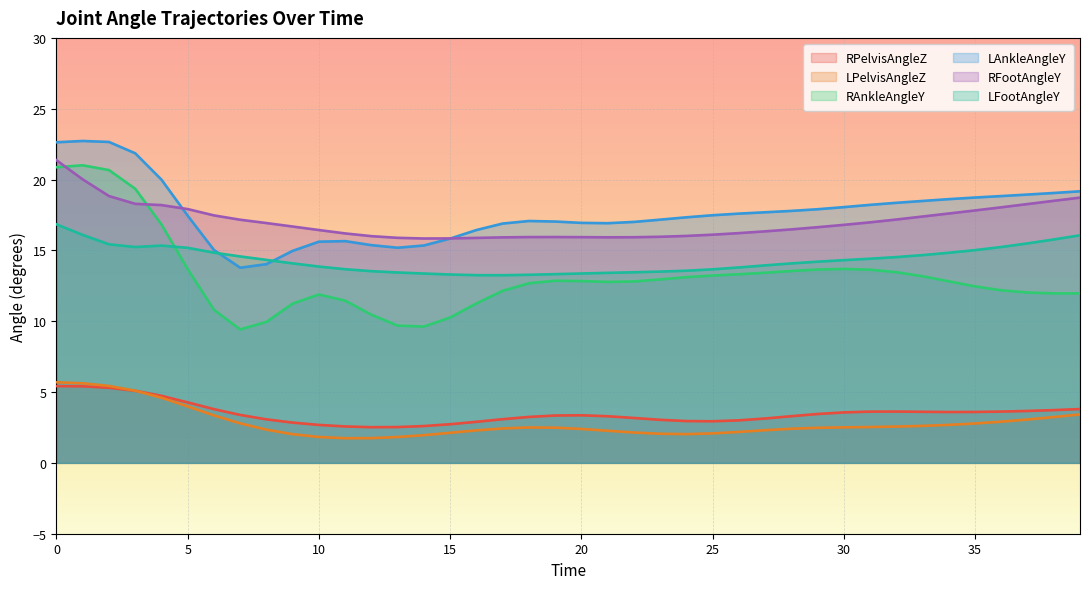

What is the sum of all RAnkleAngleY values?

525.1